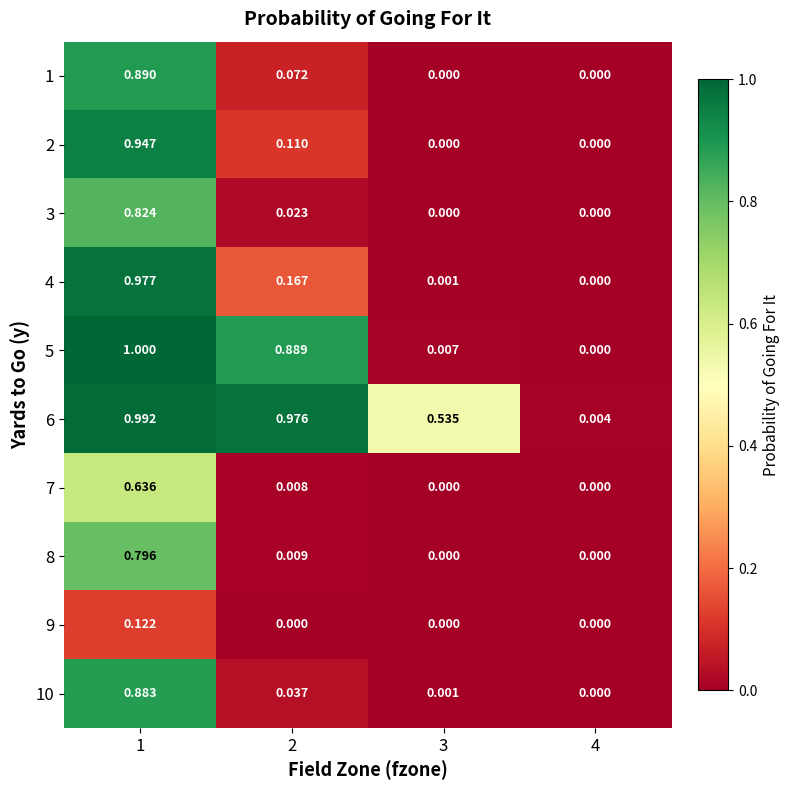

Is the value of 6 at 3 greater than the value of 8 at 1?

No